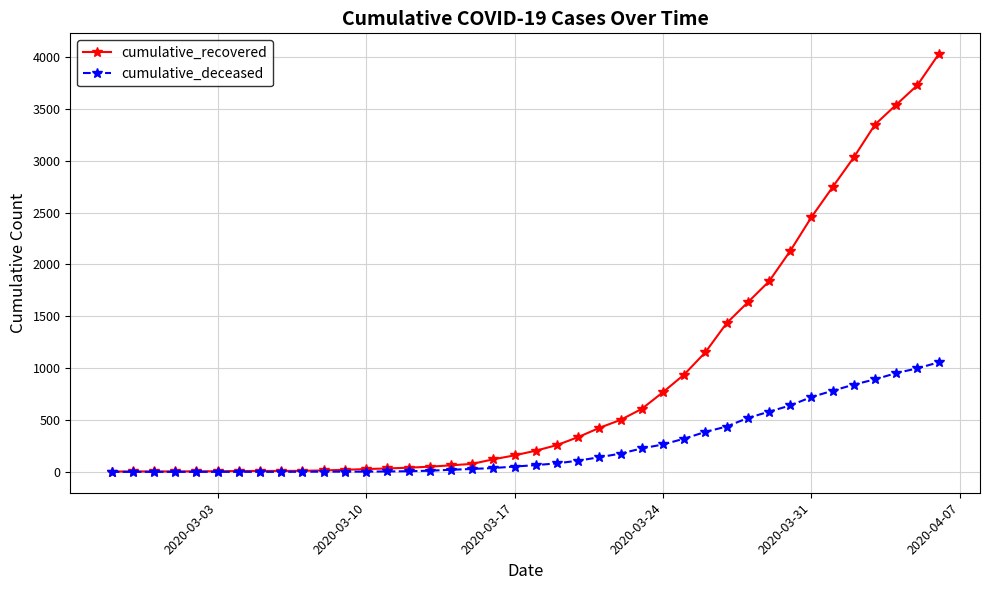

What is the difference between the maximum and second lowest values in the cumulative_recovered series?

4022